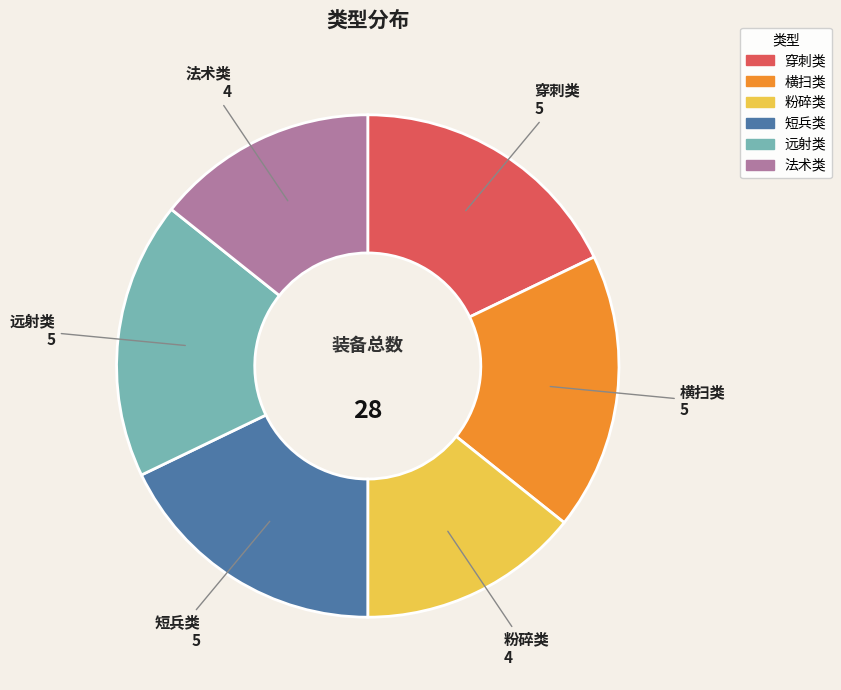

True or false: 粉碎类 accounts for 24% of the total.

False